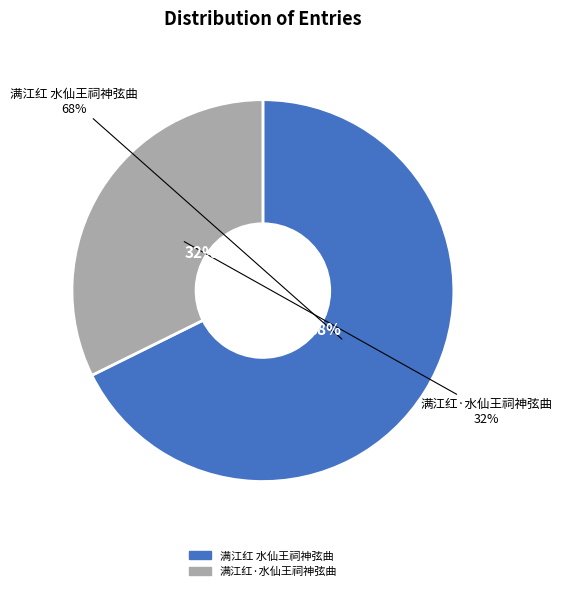

Rank the categories by value from highest to lowest.

满江红 水仙王祠神弦曲, 满江红·水仙王祠神弦曲